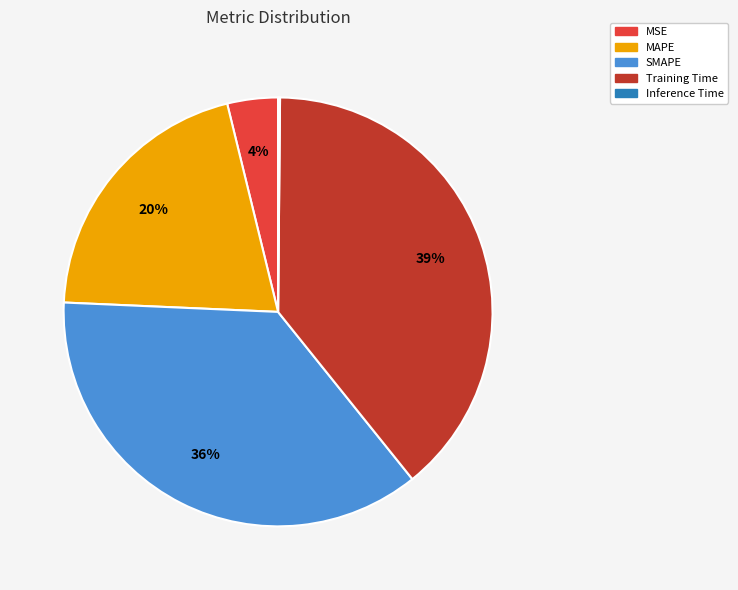

To the nearest percent, what is the difference between the largest and smallest slice percentages?

39%